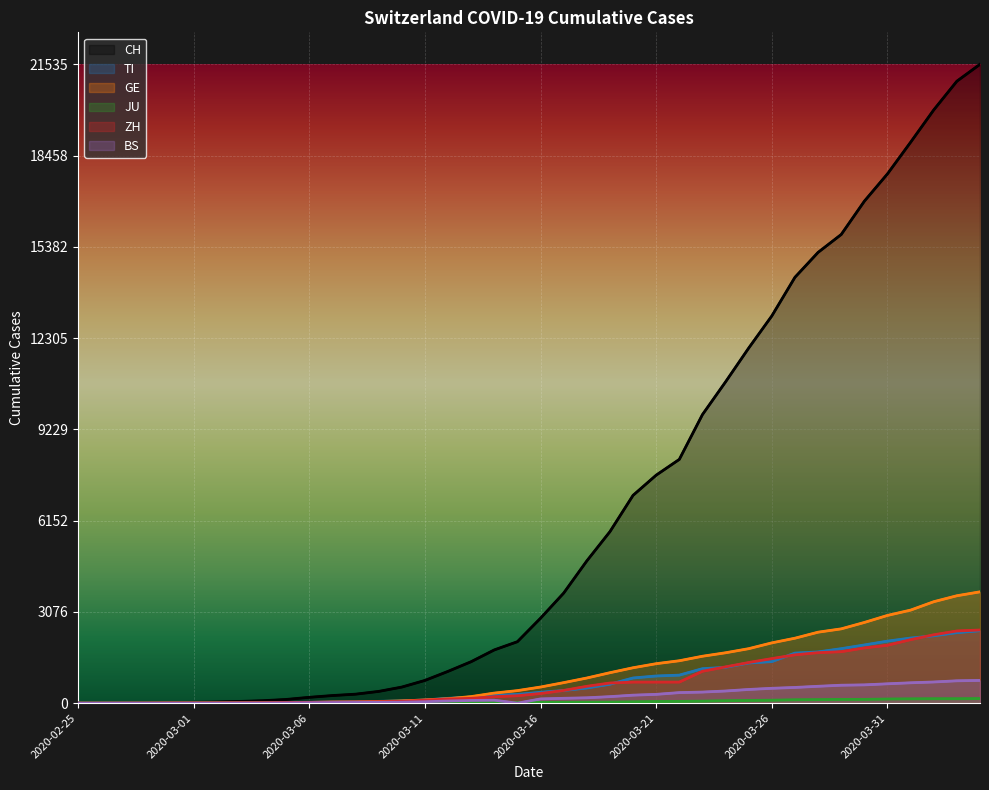

What are all the series names shown in the legend?

CH, TI, GE, JU, ZH, BS